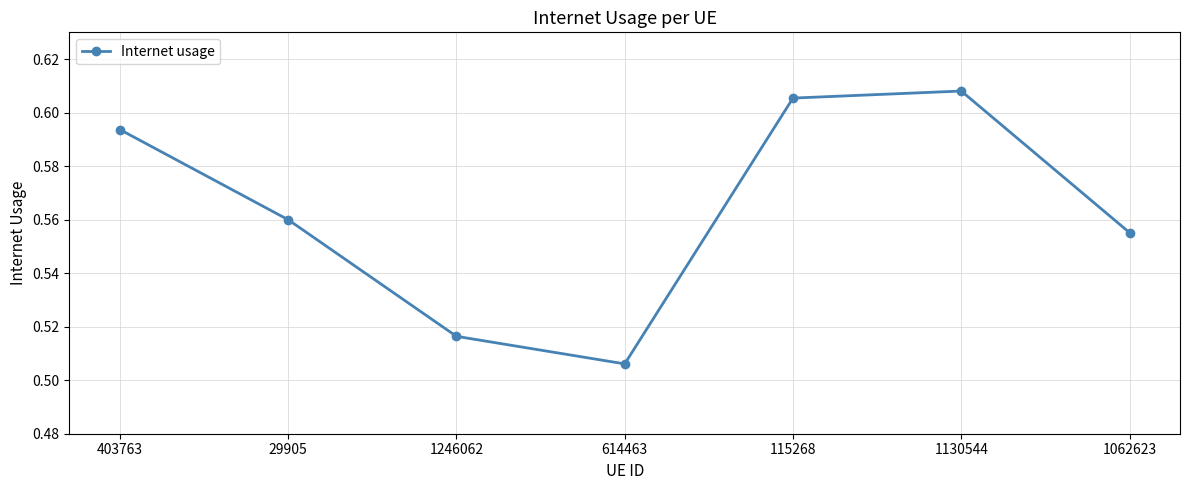

How many distinct data groups are displayed?

1